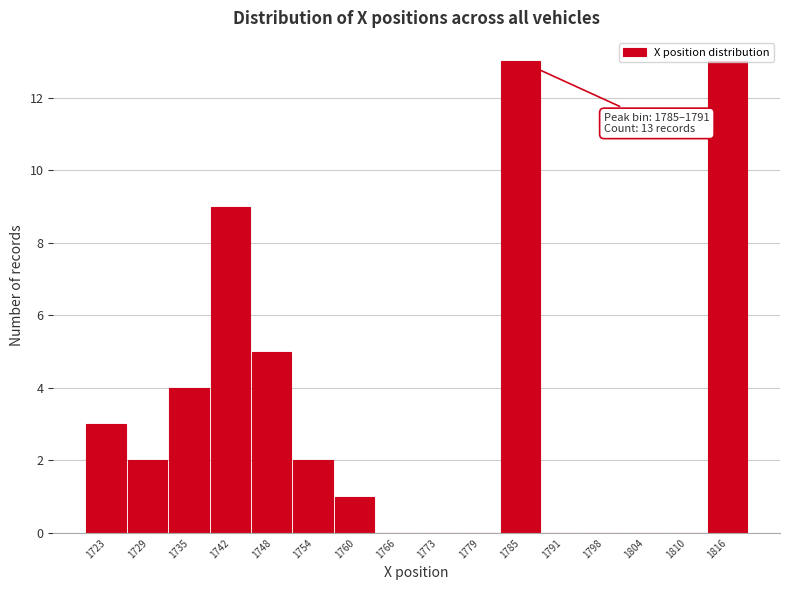

What is the sum of all values?

52